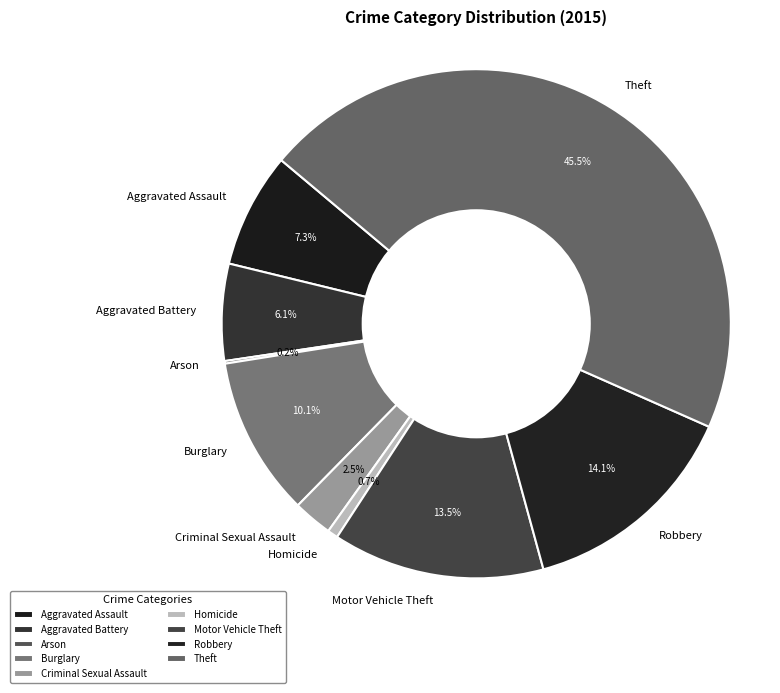

Is Criminal Sexual Assault the majority of the pie?

No